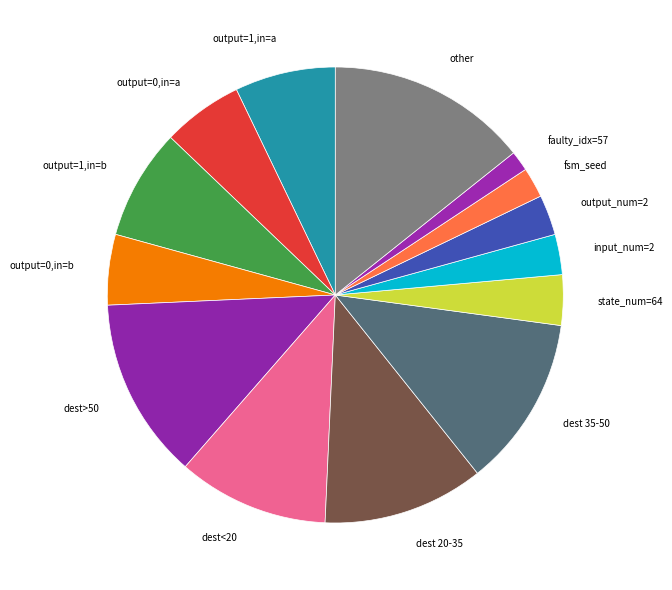

Is the sum of dest>50 and output=0,in=a greater than half?

No